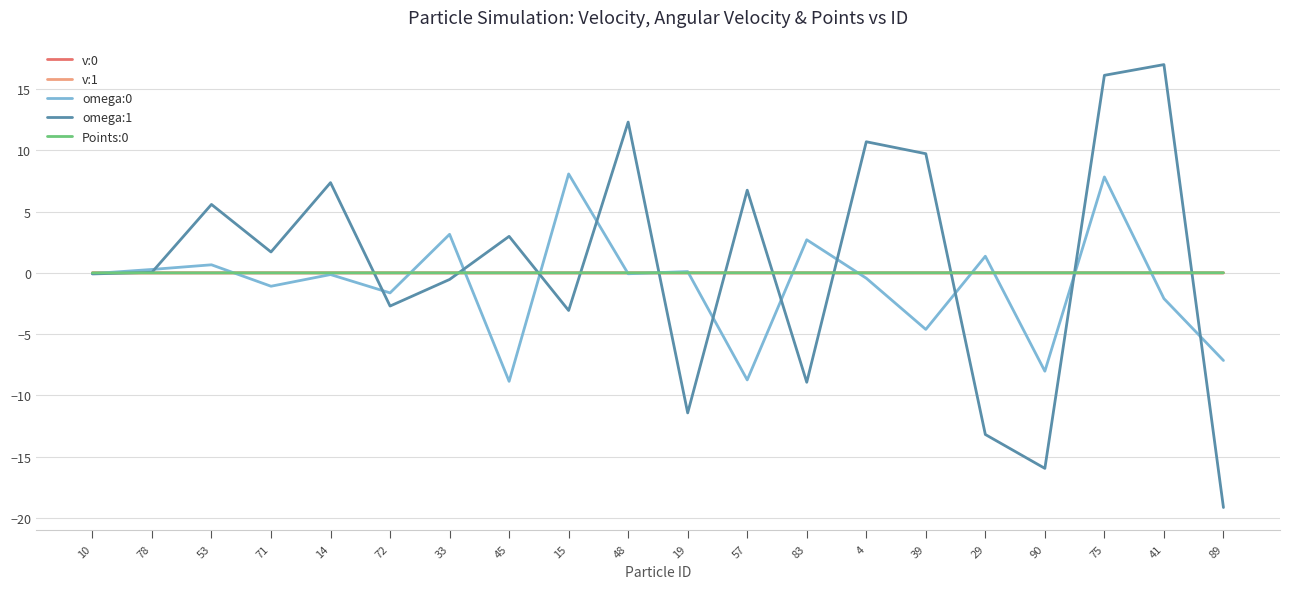

What is the sum of the omega:1 values at 39 and 71?

11.4